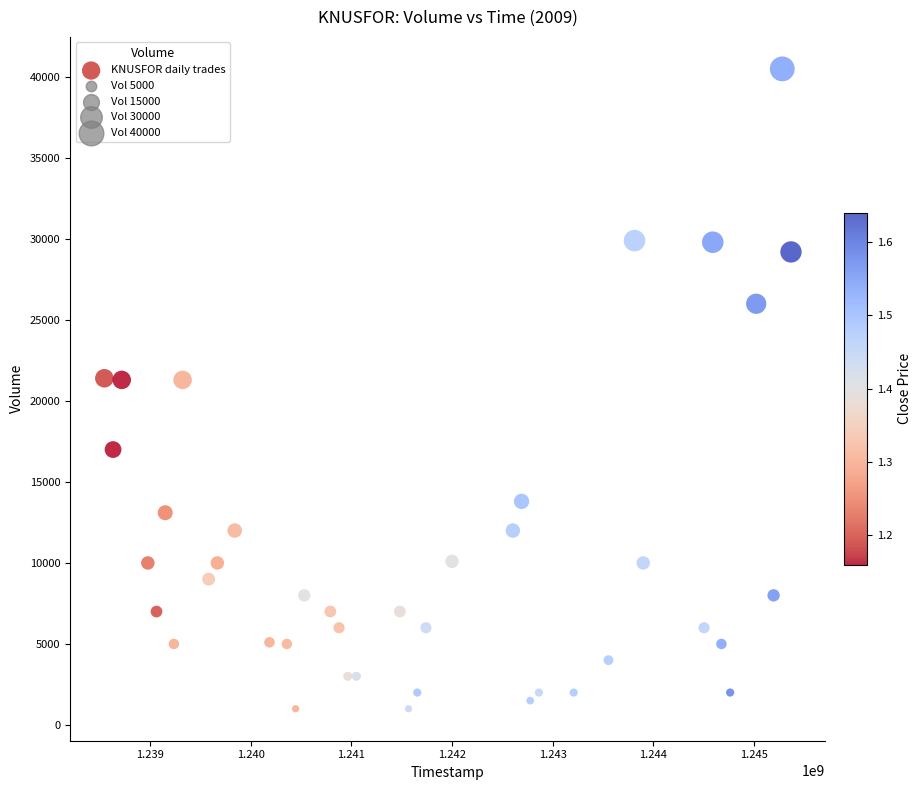

What is the range of X values (max minus min)?

6825600